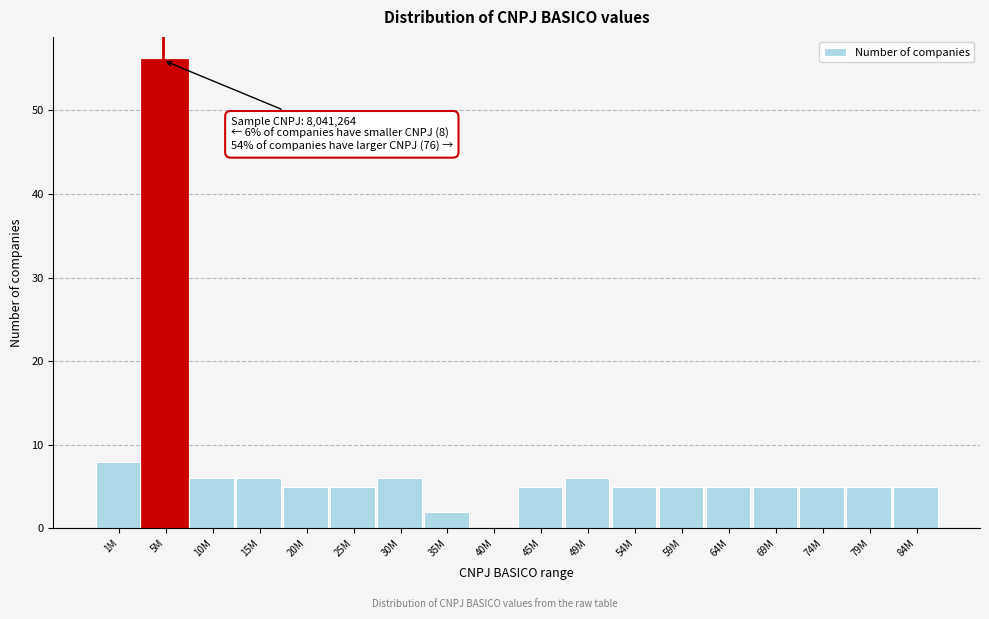

Reading left to right, list all the values displayed in this chart.

1M=8	5M=56	10M=6	15M=6	20M=5	25M=5	30M=6	35M=2	40M=0	45M=5	49M=6	54M=5	59M=5	64M=5	69M=5	74M=5	79M=5	84M=5